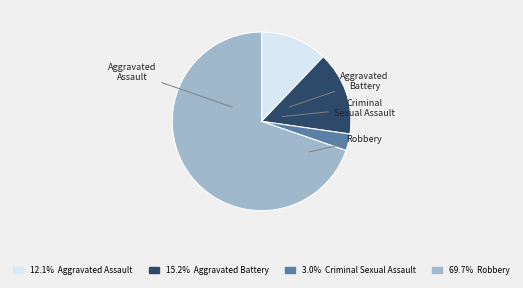

True or false: Aggravated Assault accounts for 1% of the total.

False